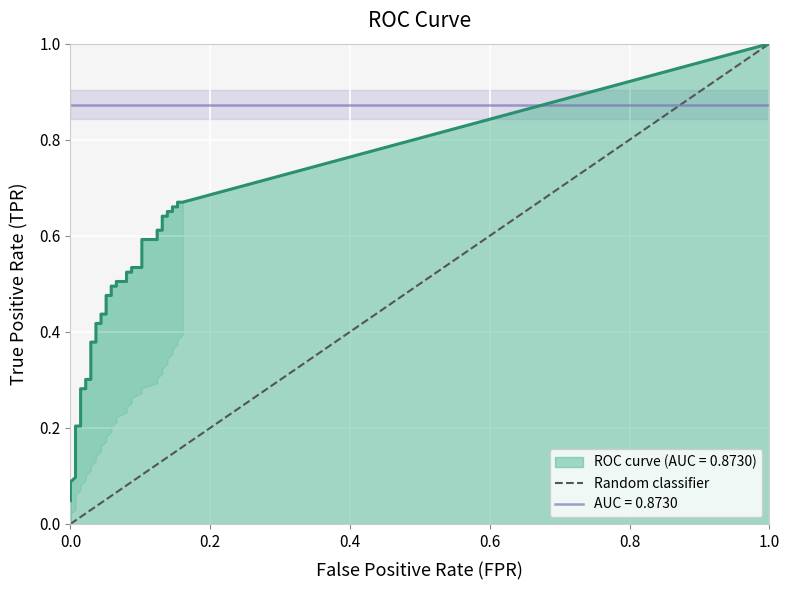

True or false: fpr and tpr cross at least once.

False